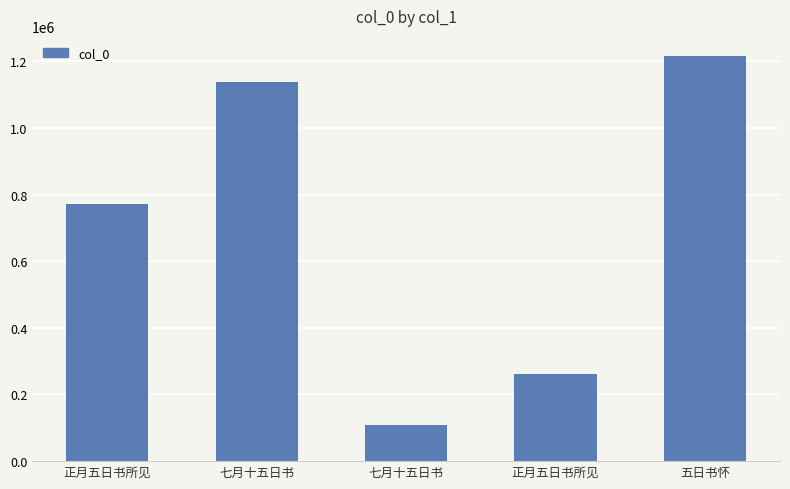

How many bars are there in total?

5